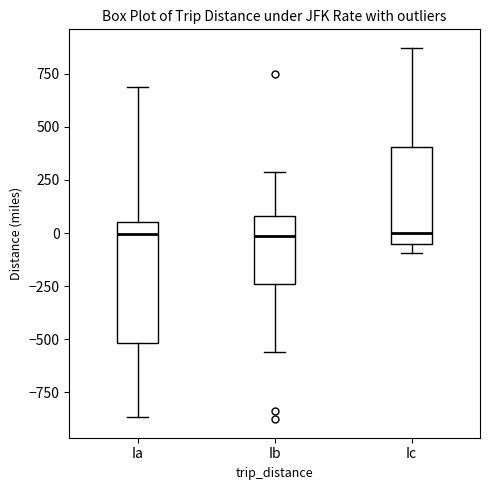

Comparing the boxes themselves (not the whiskers), which one is the tallest?

Ia